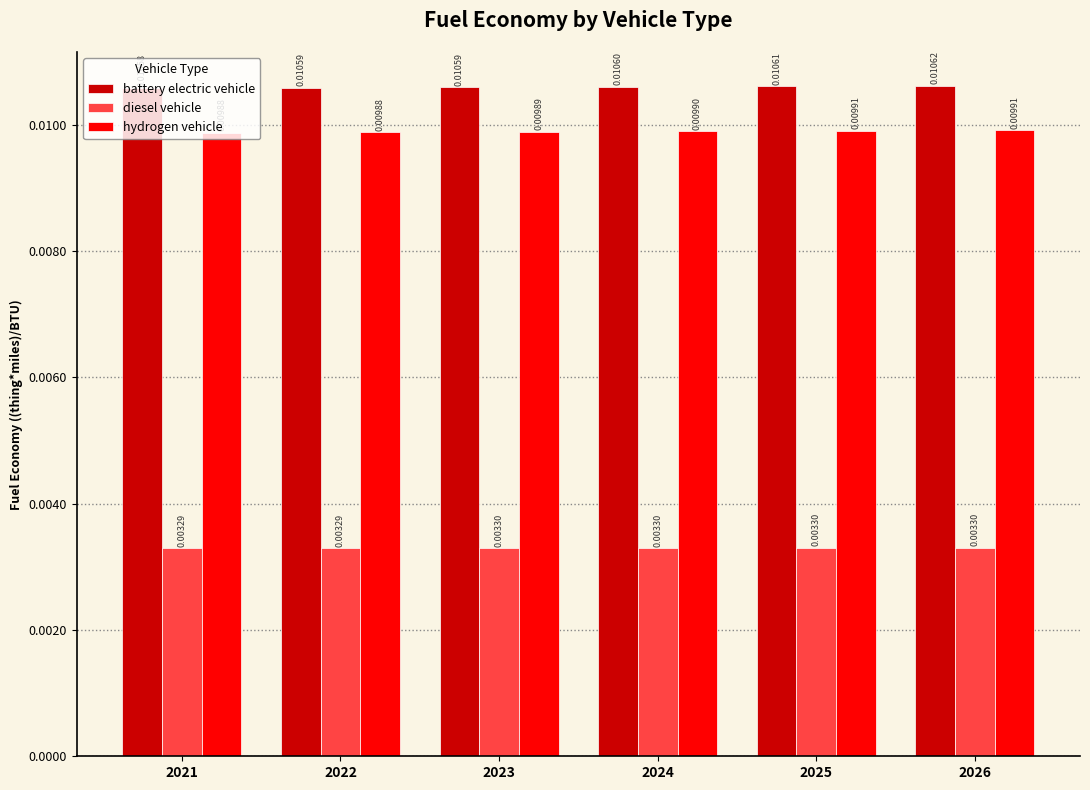

Between 2021 and 2026, which series saw the biggest shift?

battery electric vehicle